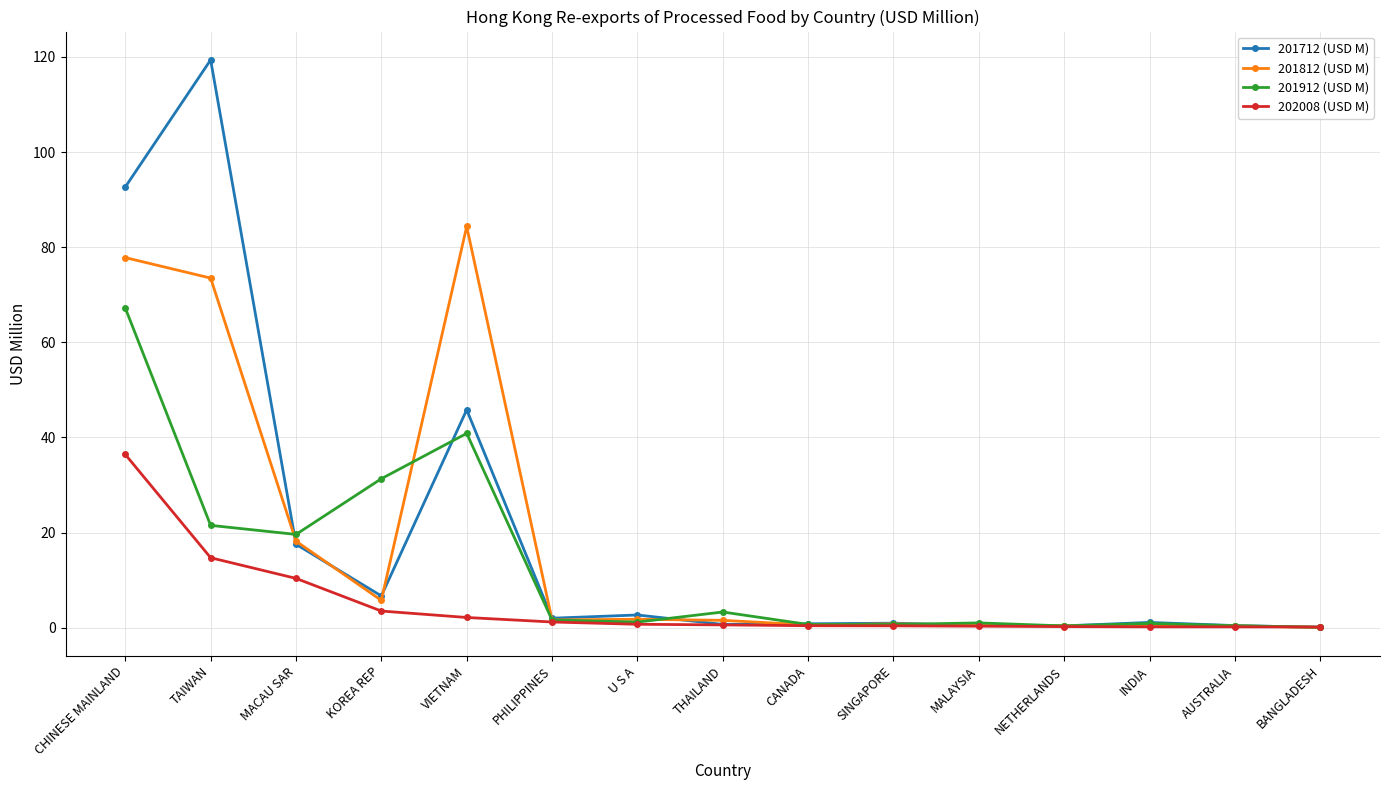

What is the greatest value displayed?

119.4